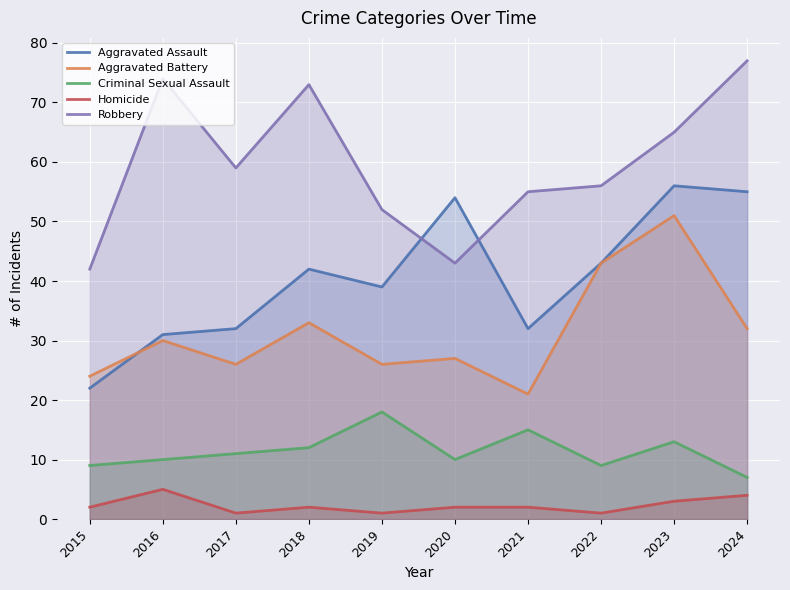

Does the chart display data point markers on the line(s)?

No